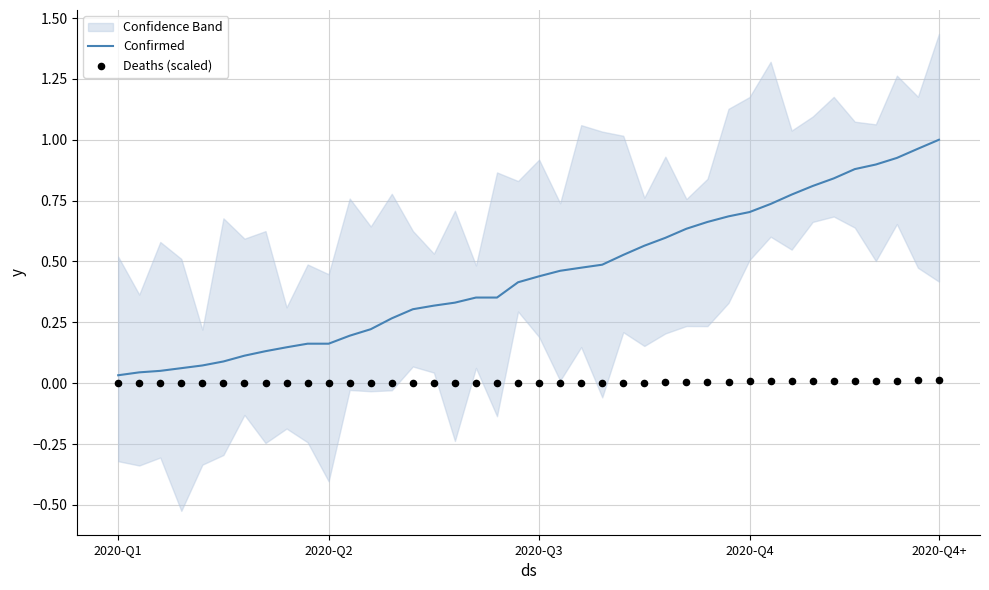

What is the total value across all series at 19?

0.4